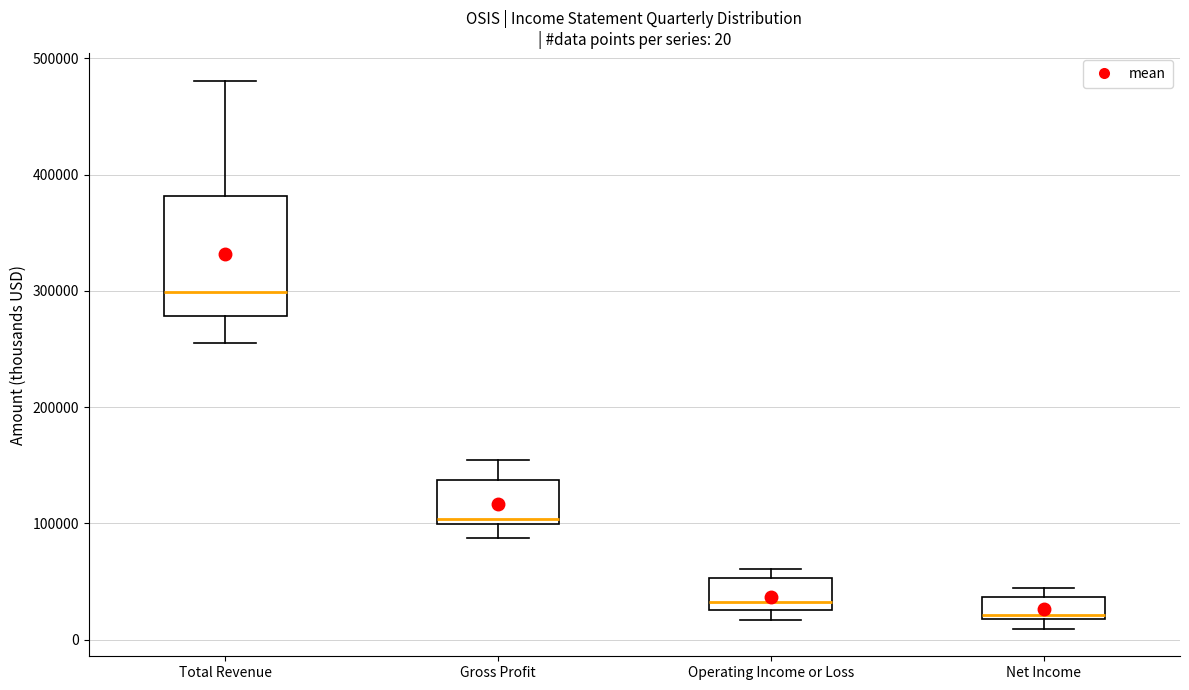

Which box has the lowest median line?

Net Income